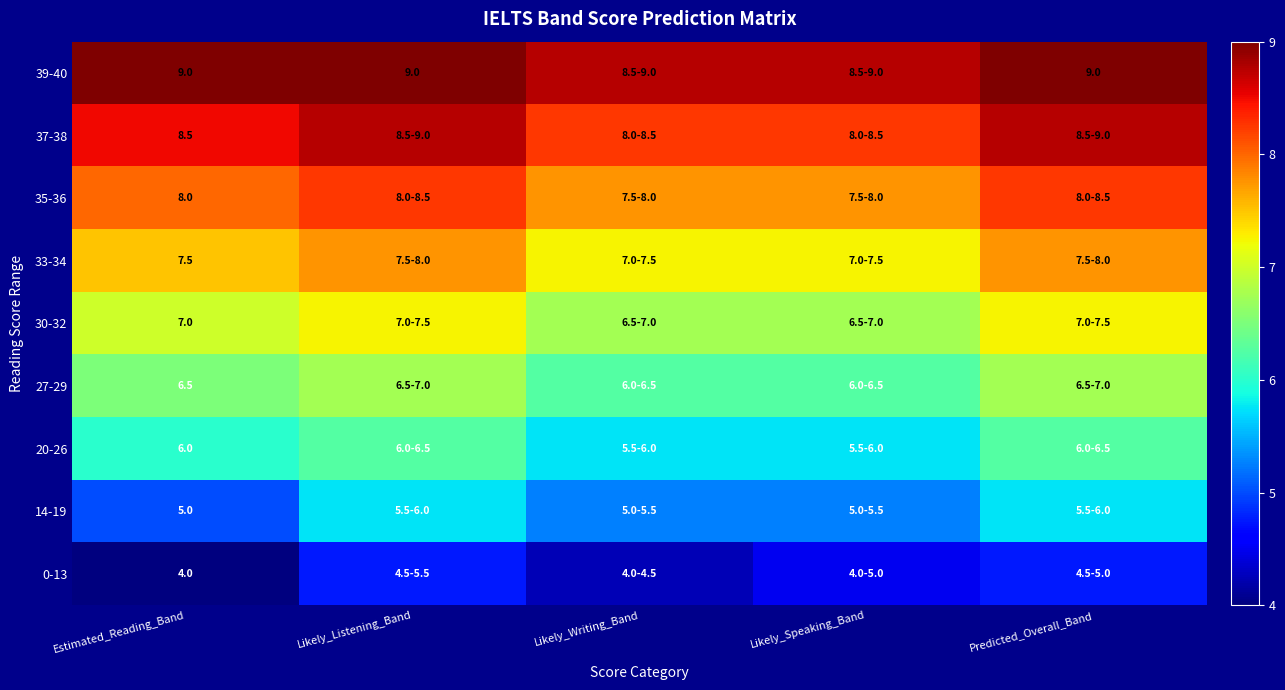

Is the value of 30-32 at Estimated_Reading_Band greater than the value of 39-40 at Estimated_Reading_Band?

No